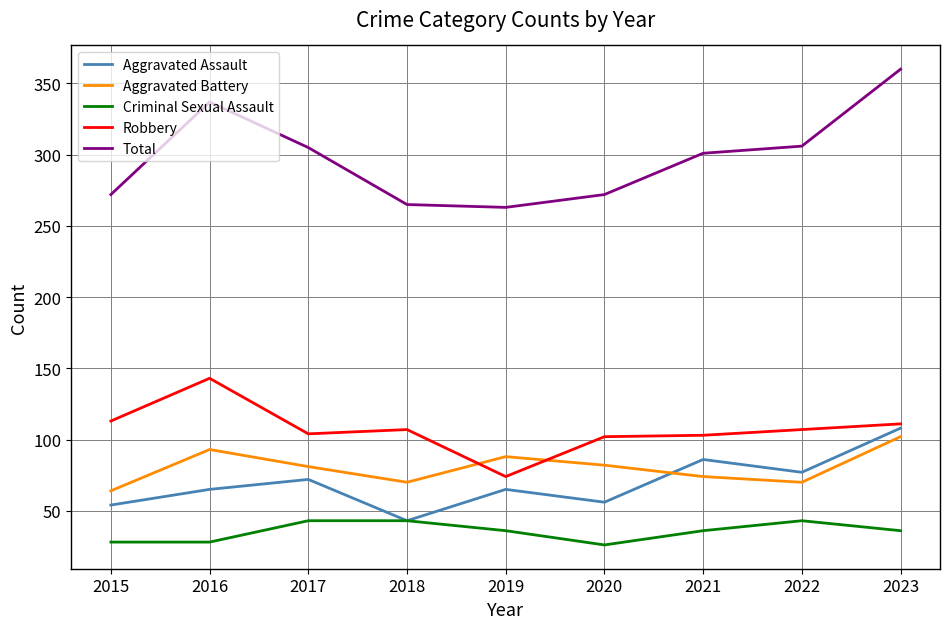

The value of Total at 2018 is 265. True or false?

True